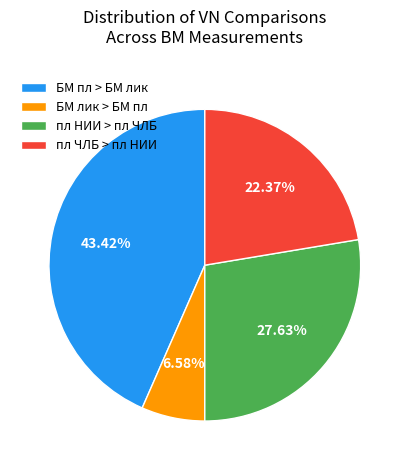

Which has a higher value, пл НИИ > пл ЧЛБ or БМ лик > БМ пл?

пл НИИ > пл ЧЛБ